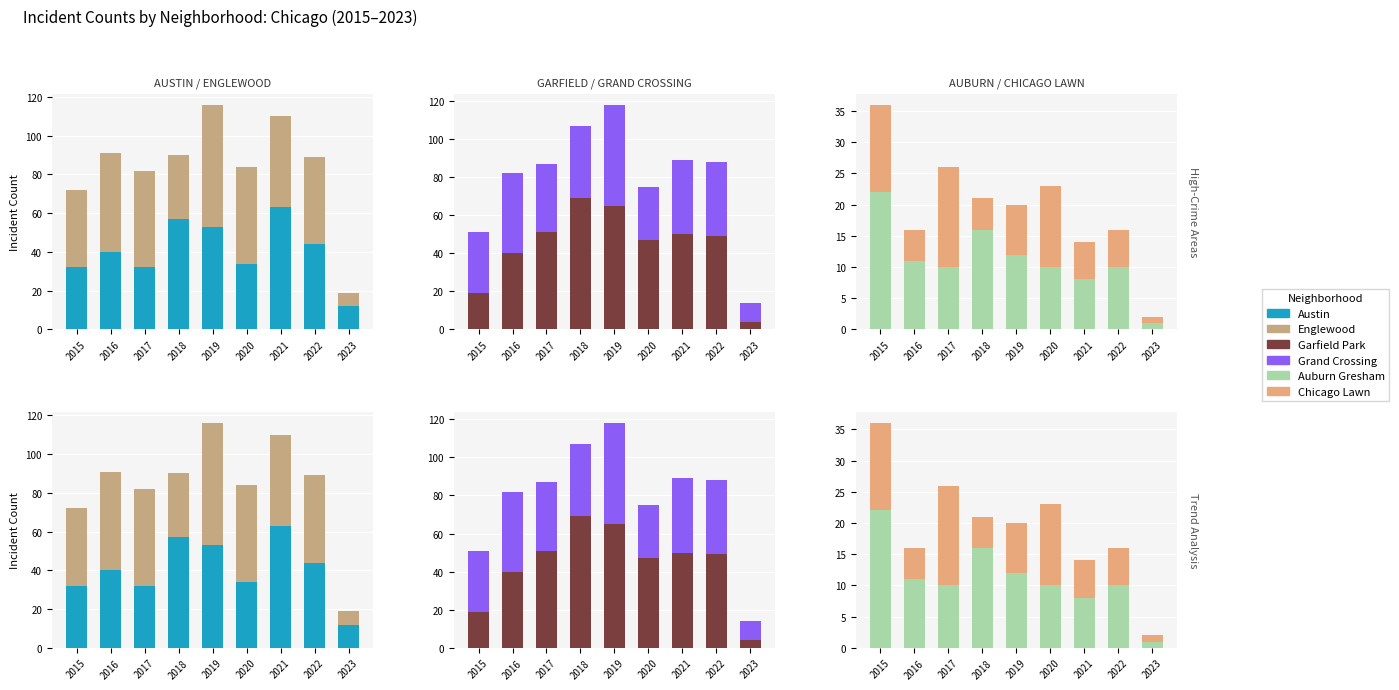

What is the approximate value of Garfield Park at 2018, to the nearest 10?

70